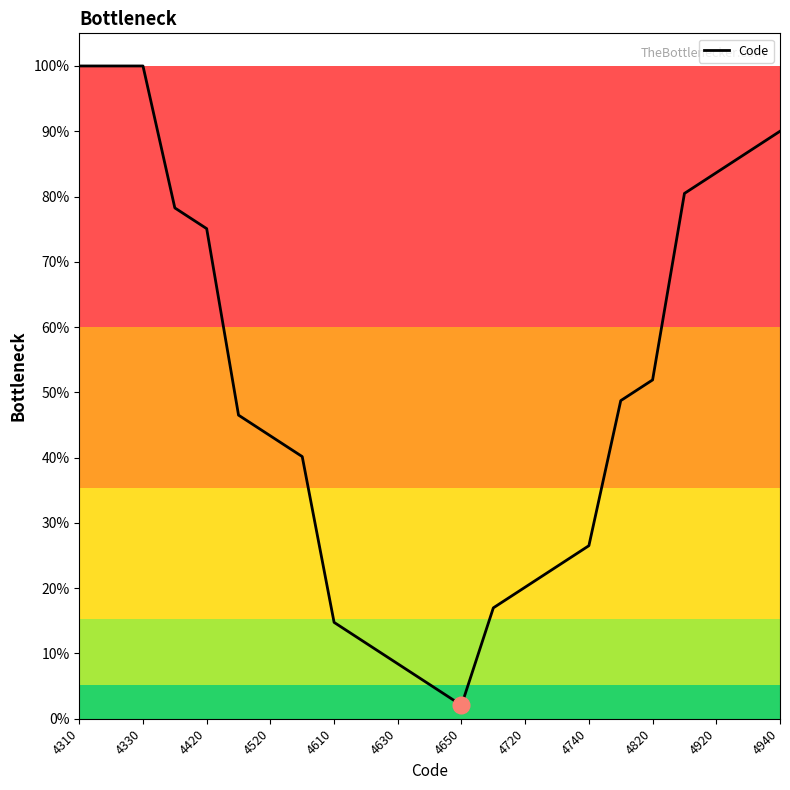

Is this an area chart (filled region under the line)?

Yes